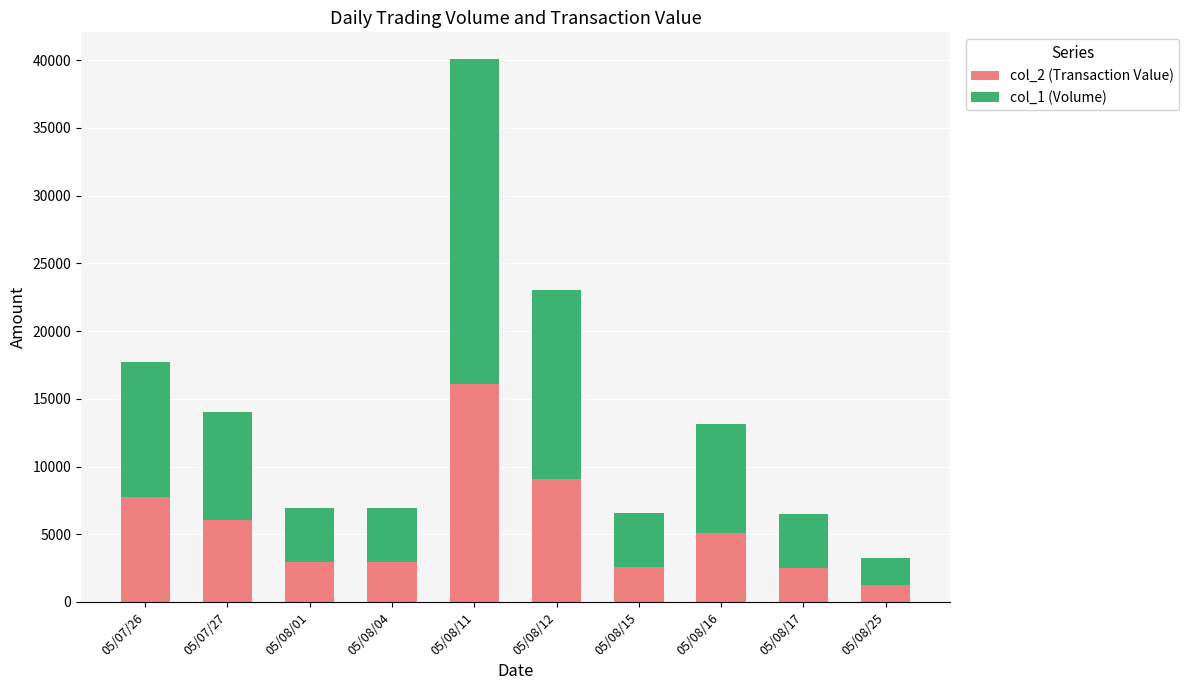

What is the average value of the col_2 (Transaction Value) series?

5621